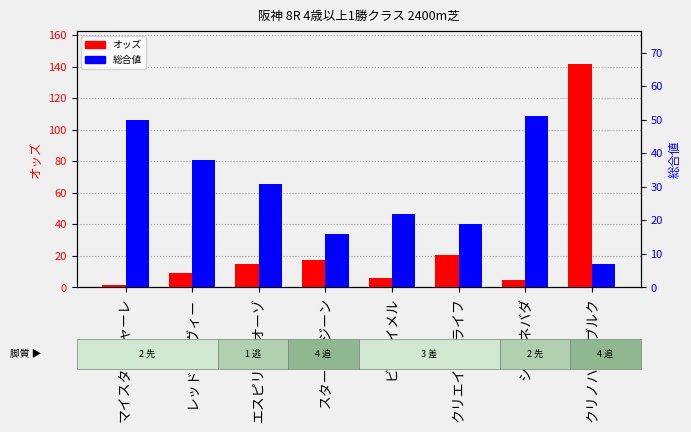

At which label does オッズ first exceed 15?

エスピリトゥオーゾ